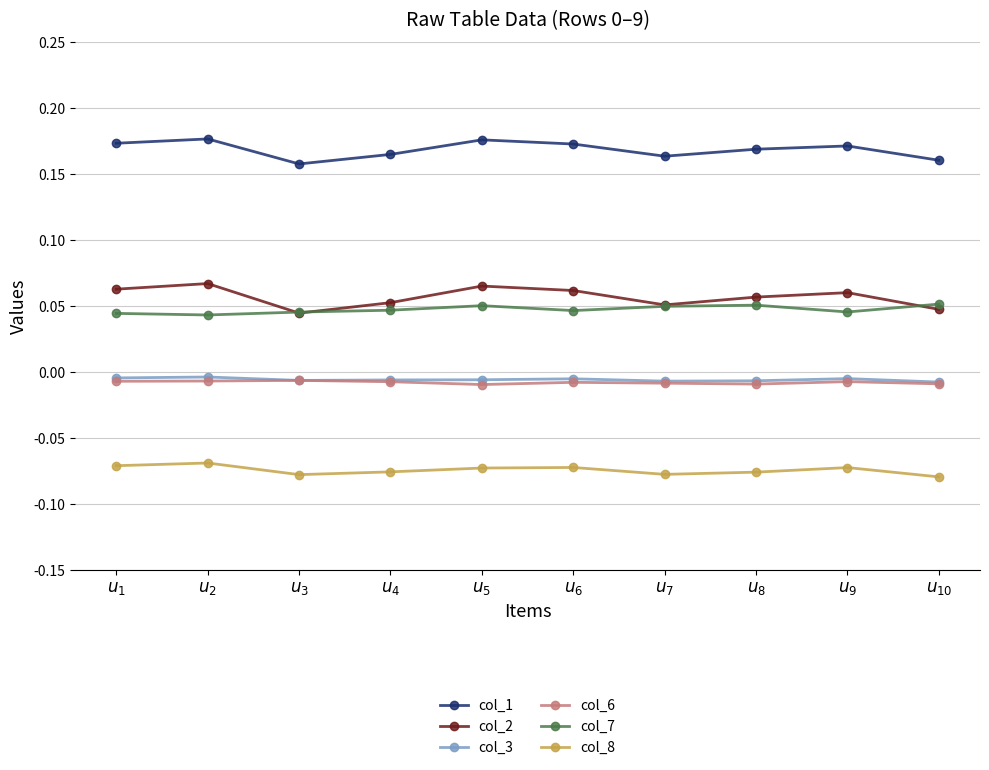

Which series has the largest total across all categories?

col_1